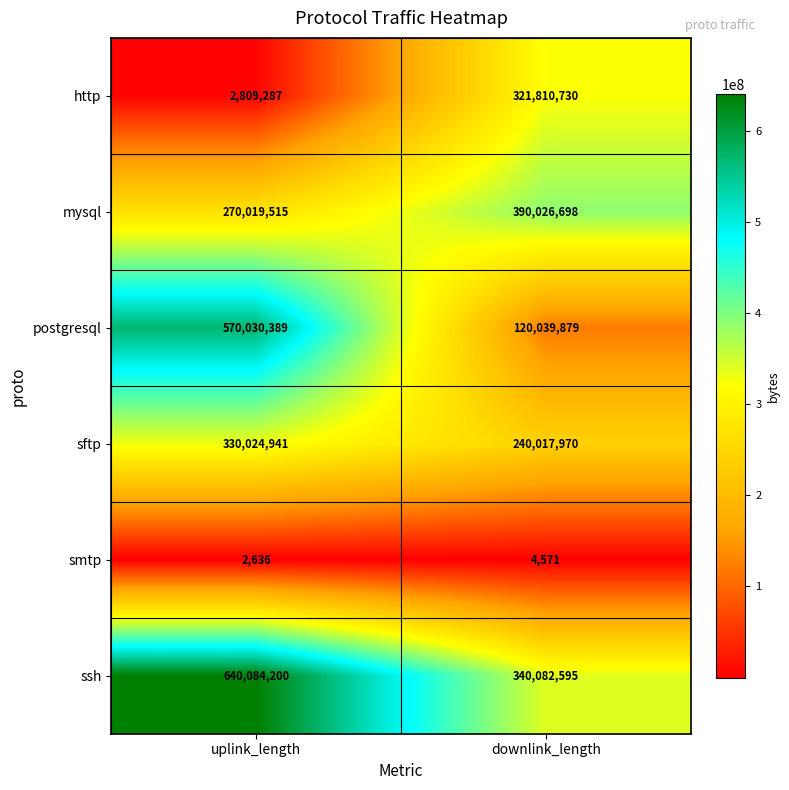

List the series in order of their peak value, highest first.

ssh, postgresql, mysql, sftp, http, smtp